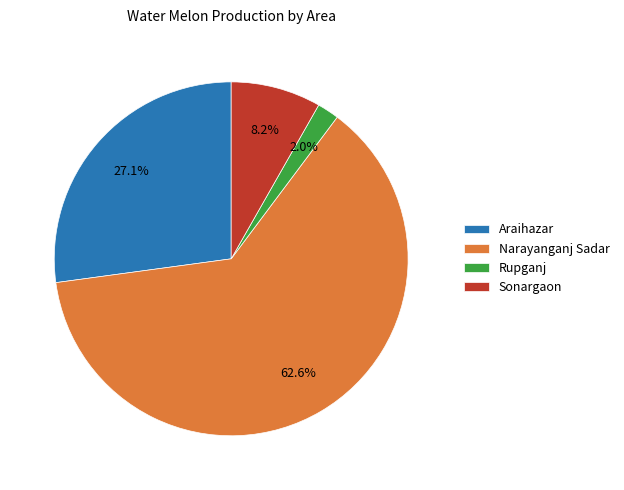

Do Narayanganj Sadar and Araihazar together represent more than half of the pie?

Yes